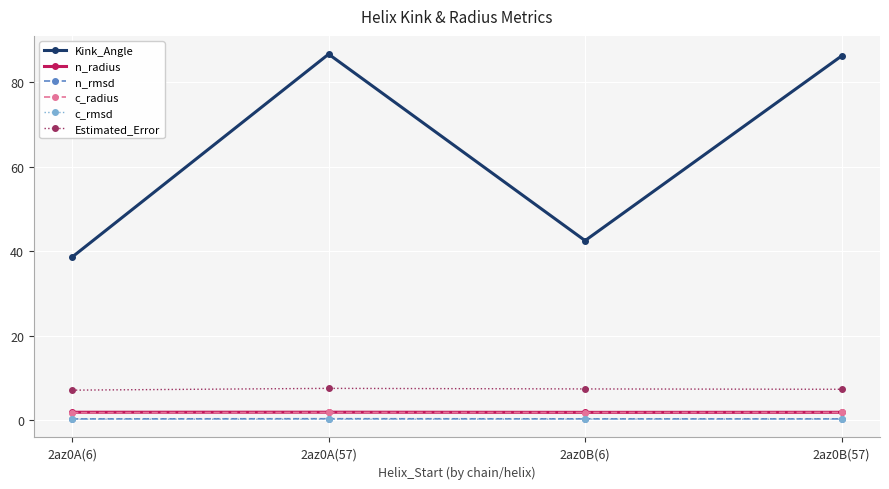

Which series has the largest total across all categories?

Kink_Angle